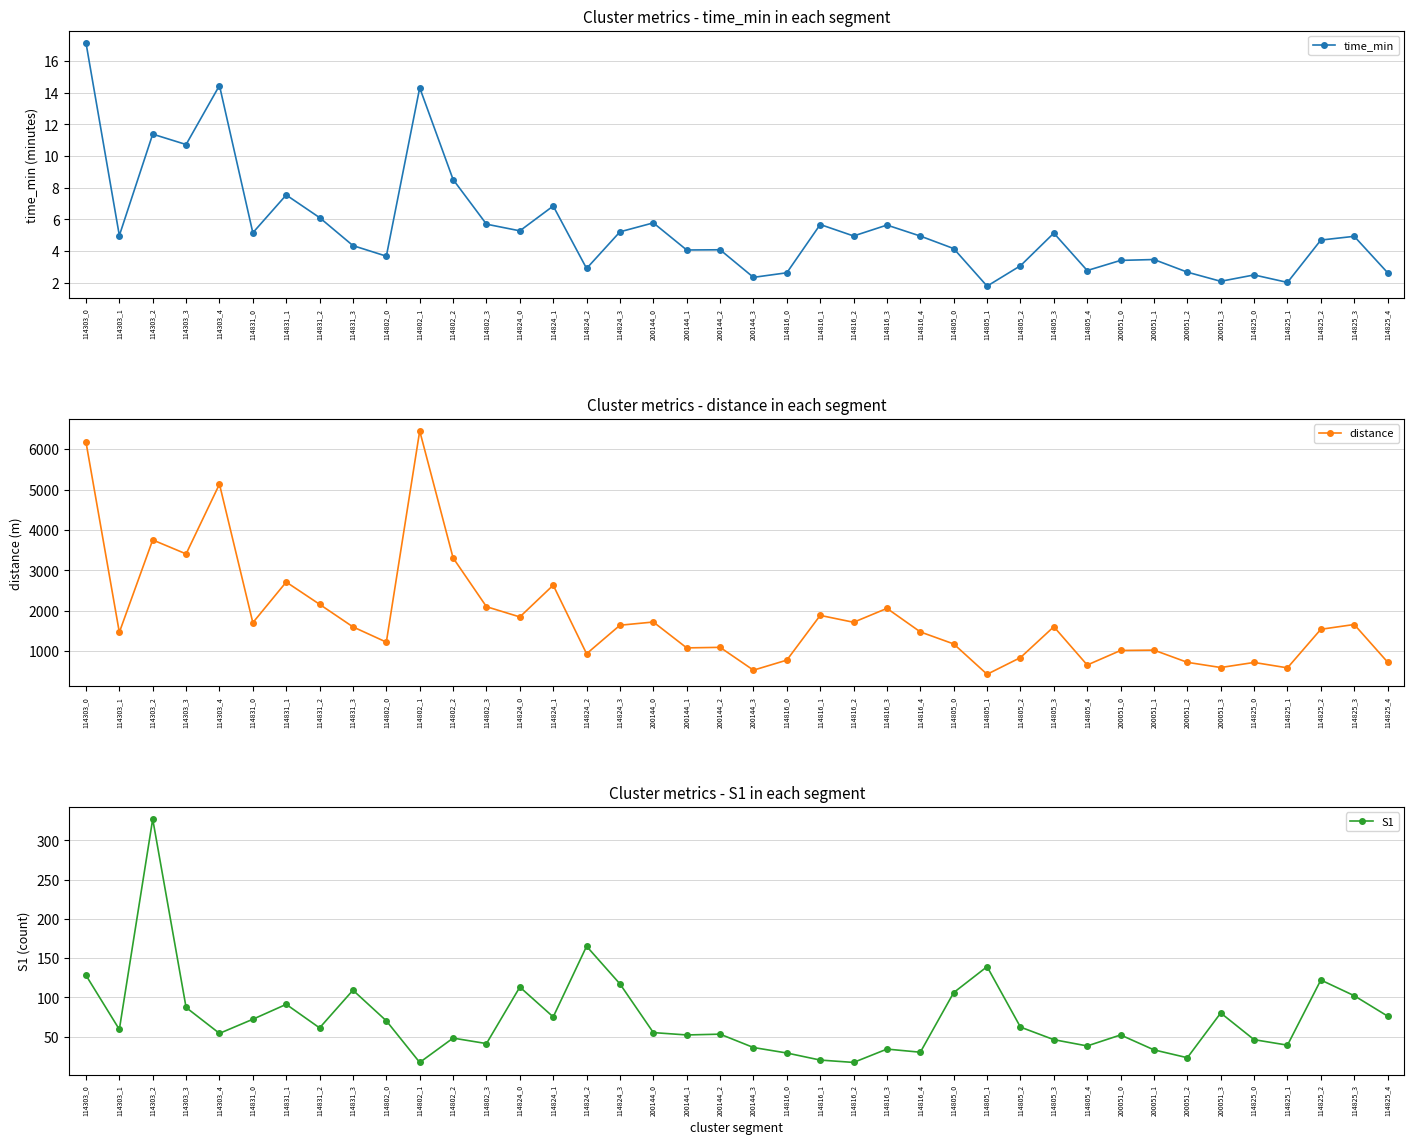

What is the label of the 24th point from the left?

114816_2